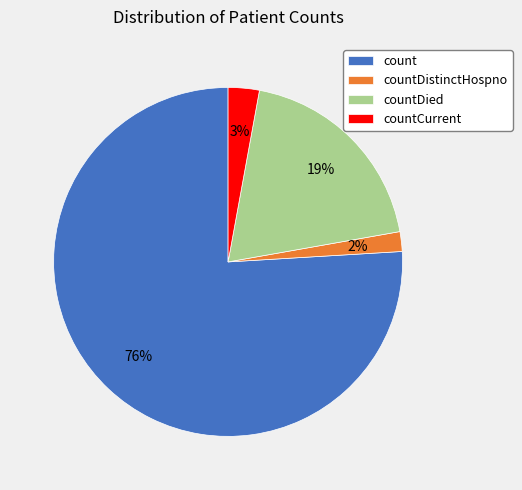

To the nearest percent, what portion does countCurrent represent?

3%